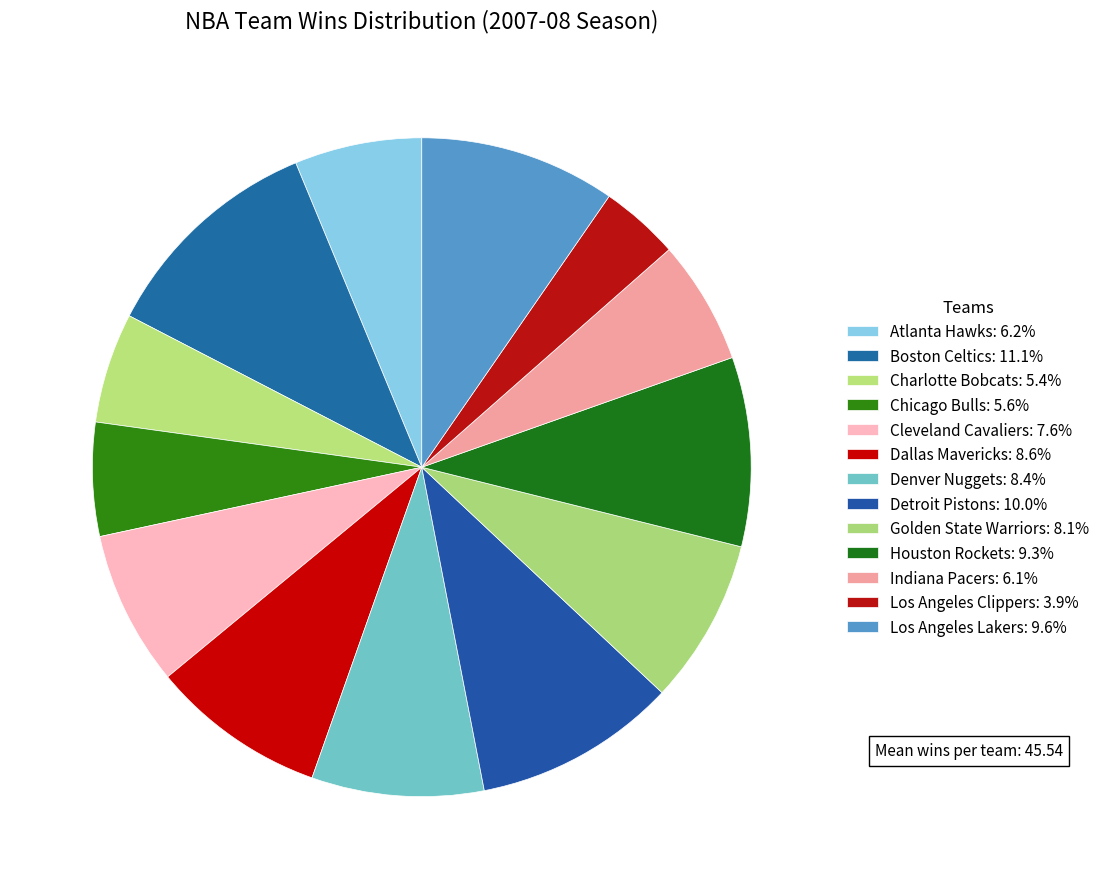

To the nearest percent, what is the combined percentage of Indiana Pacers and Houston Rockets?

15%